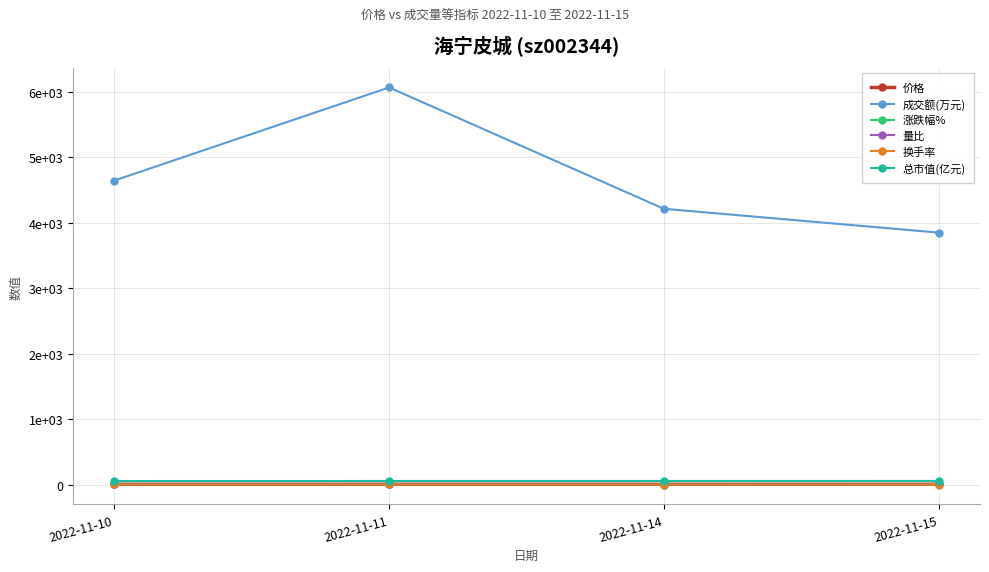

Is this an area chart (filled region under the line)?

No